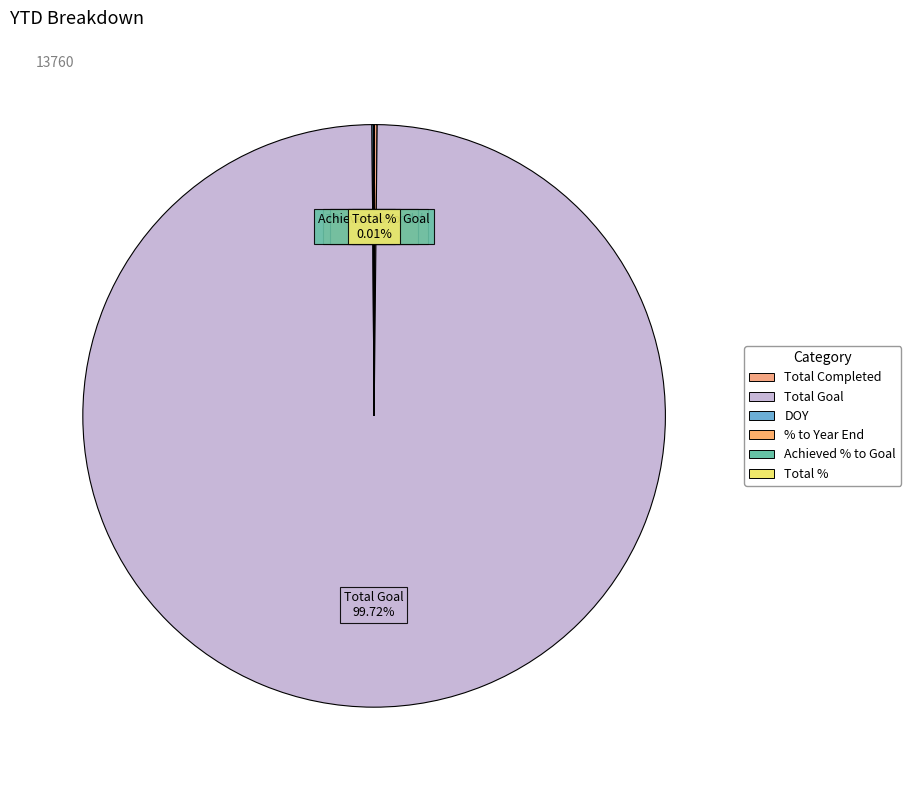

Which category has the biggest portion of the pie?

Total Goal